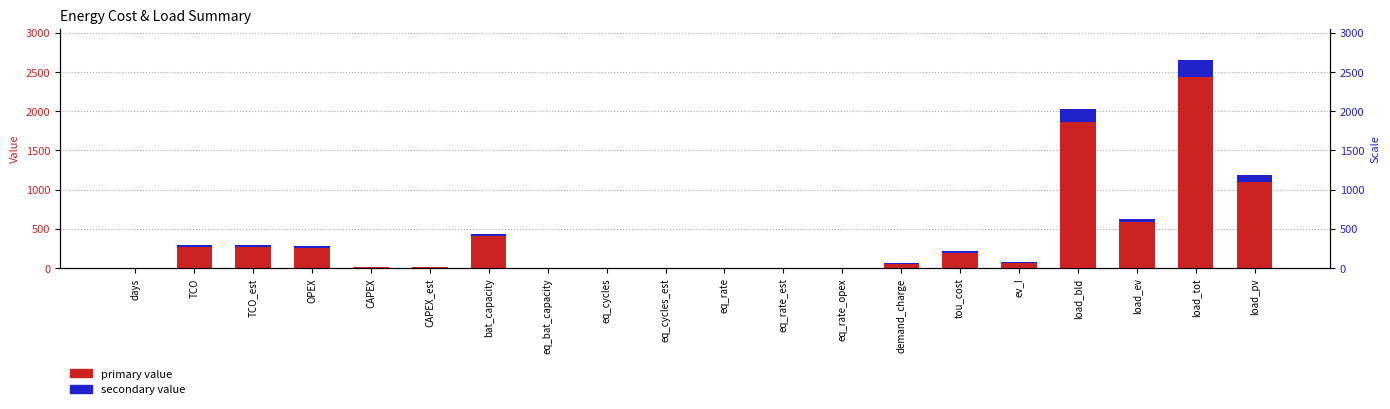

What is the maximum value shown in the chart?

2440.6